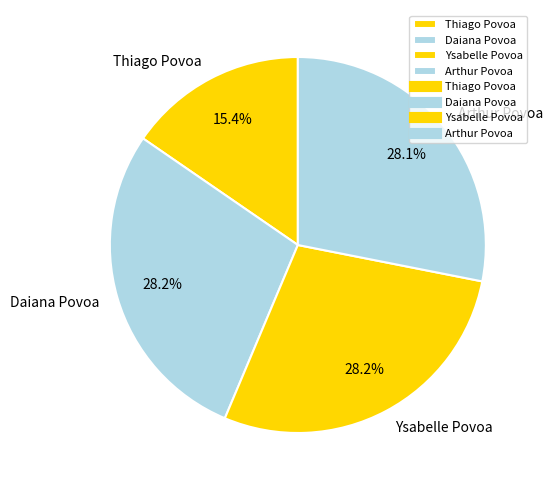

Is it true that Thiago Povoa is 15% of the pie?

True